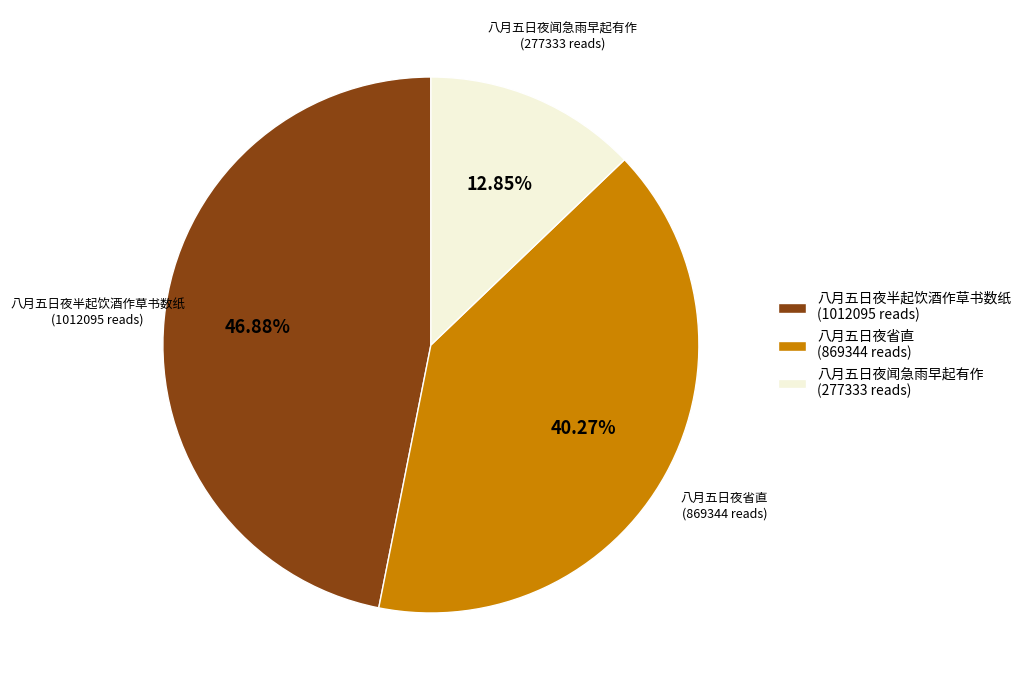

Is the sum of 八月五日夜闻急雨早起有作 (277333 reads) and 八月五日夜省直 (869344 reads) greater than half?

Yes